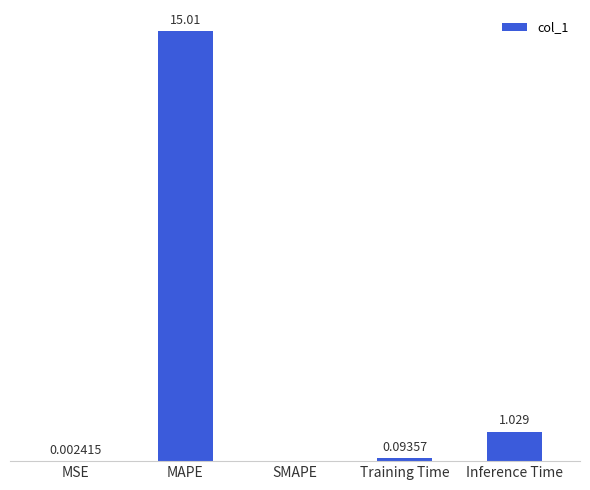

Which has a higher value, SMAPE or Inference Time?

Inference Time